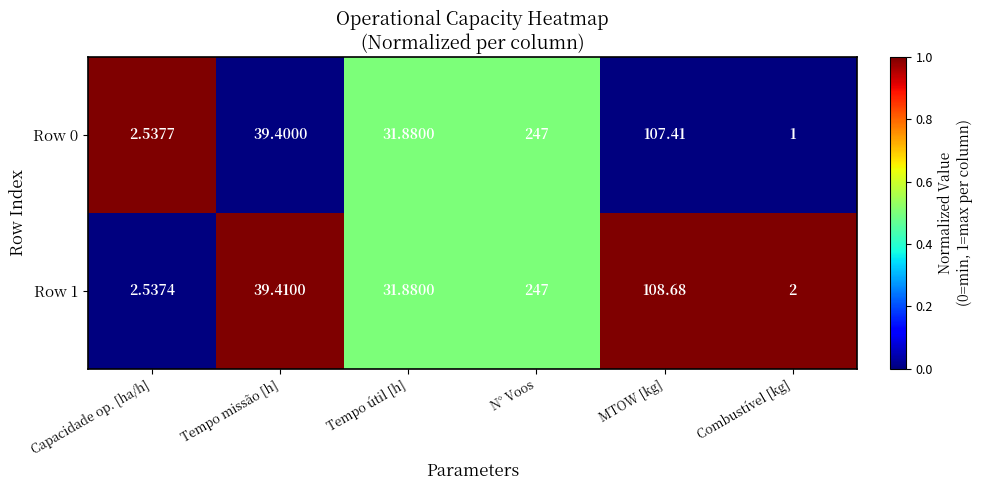

At which category does the chart reach its peak across all series?

N° Voos